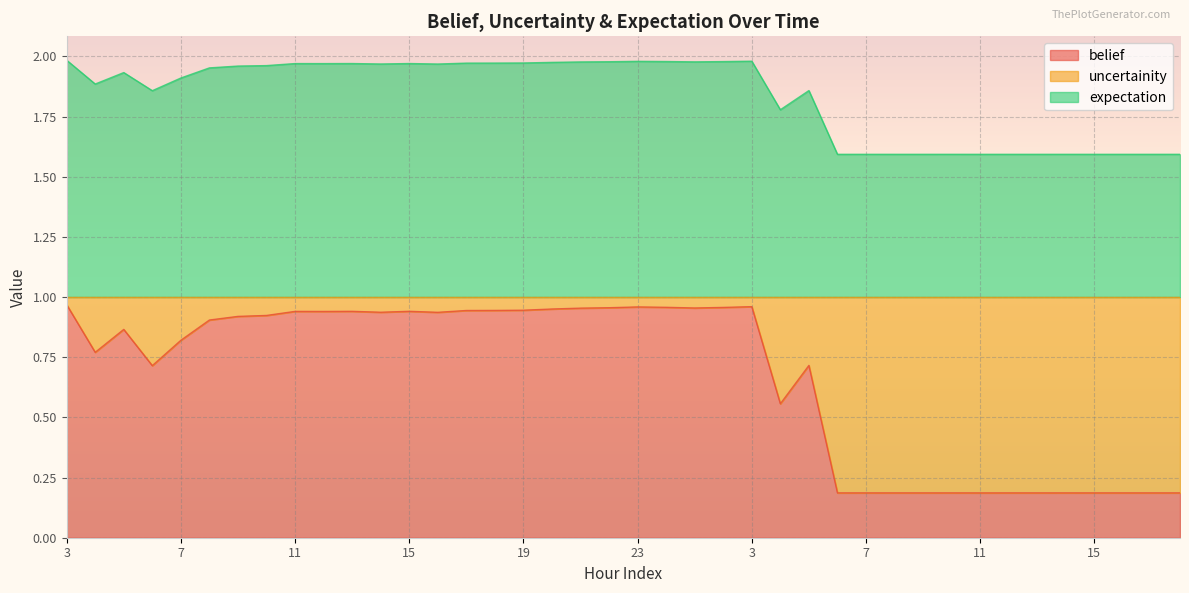

Reading right to left, list all the values displayed in this chart.

belief: 0.2	0.2	0.2	0.2	0.2	0.2	0.2	0.2	0.2	0.2	0.2	0.2	0.2	0.7	0.6	1.0	1.0	1.0	1.0	1.0	1.0	1.0	1.0	0.9	0.9	0.9	0.9	0.9	0.9	0.9	0.9	0.9	0.9	0.9	0.9	0.8	0.7	0.9	0.8	1.0
uncertainity: 1.6	1.6	1.6	1.6	1.6	1.6	1.6	1.6	1.6	1.6	1.6	1.6	1.6	1.9	1.8	2.0	2.0	2.0	2.0	2.0	2.0	2.0	2.0	2.0	2.0	2.0	2.0	2.0	2.0	2.0	2.0	2.0	2.0	2.0	2.0	1.9	1.9	1.9	1.9	2.0